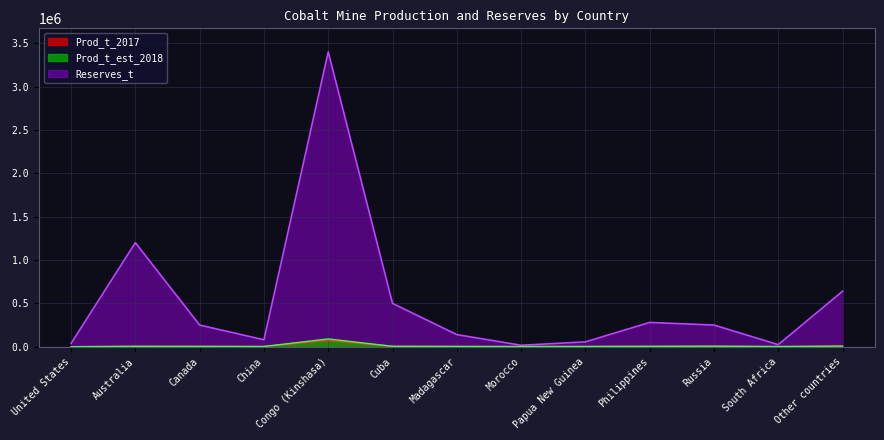

Which series has the largest range (max minus min)?

Reserves_t